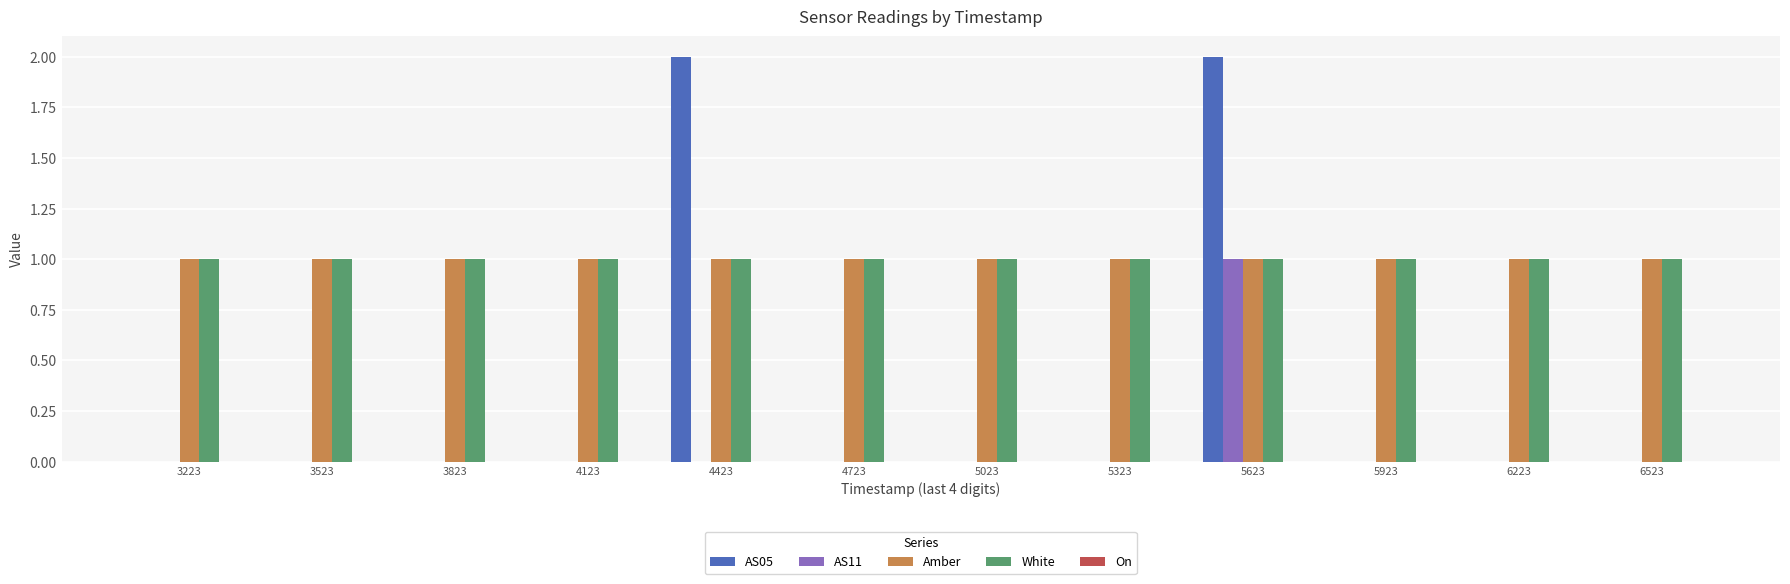

Which series changed the most between 4723 and 5623?

AS05